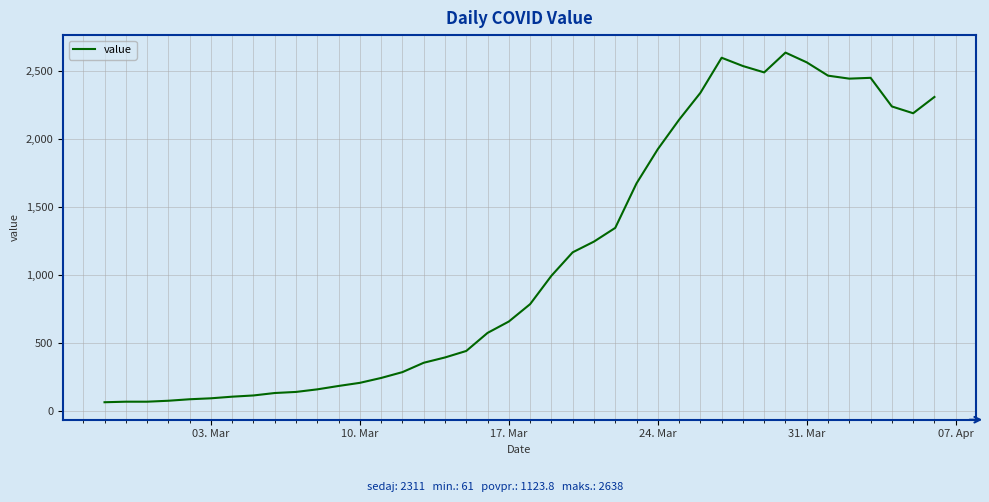

What is the difference between the maximum and minimum values?

2577